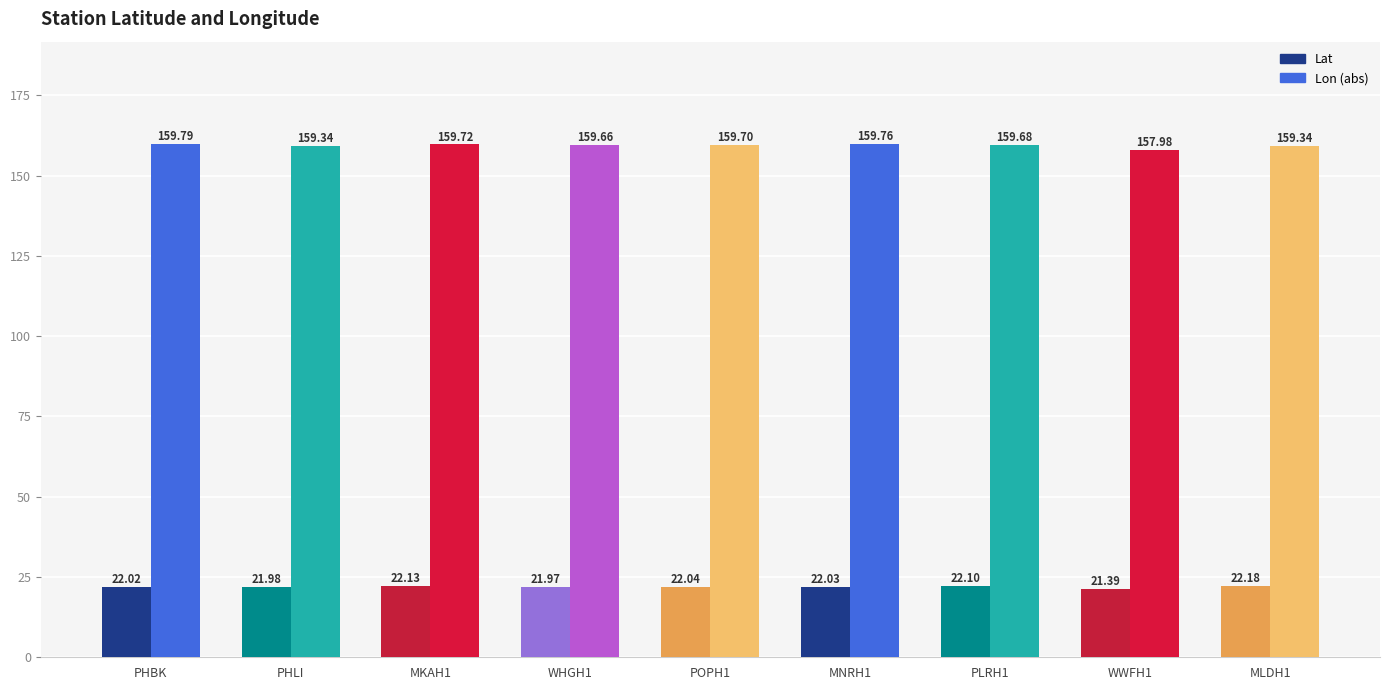

Reading left to right, transcribe all the data shown in this chart.

Lat: 22.0	22.0	22.1	22.0	22.0	22.0	22.1	21.4	22.2
Lon (abs): 159.8	159.3	159.7	159.7	159.7	159.8	159.7	158.0	159.3